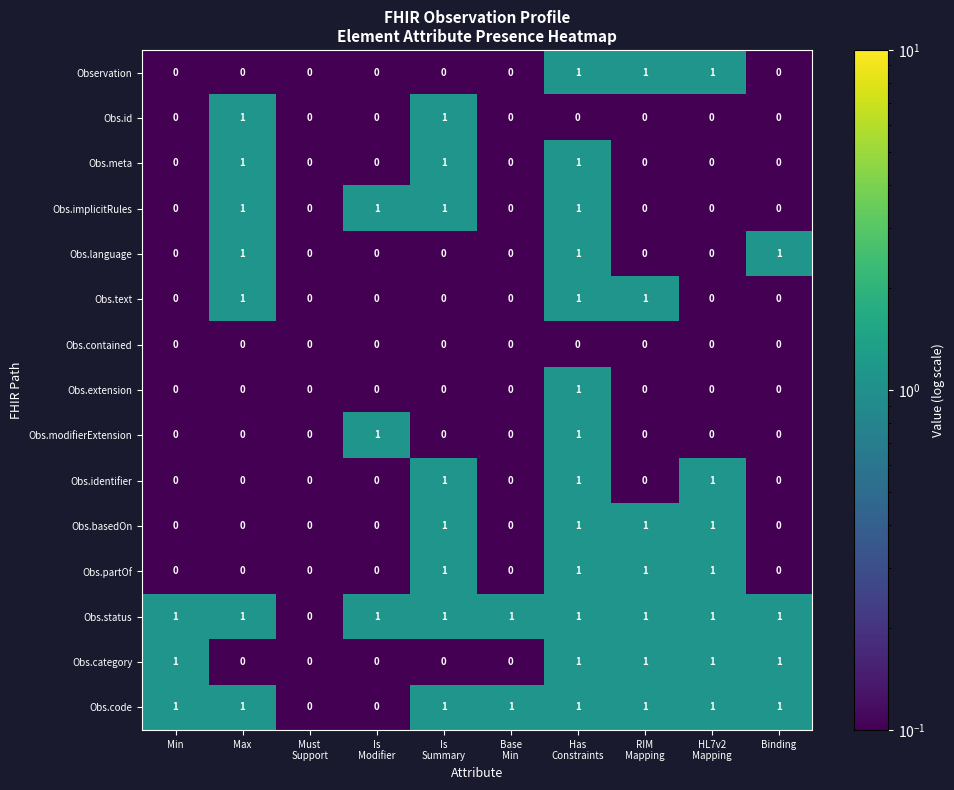

How many Obs.id values are between 0 and 1?

10